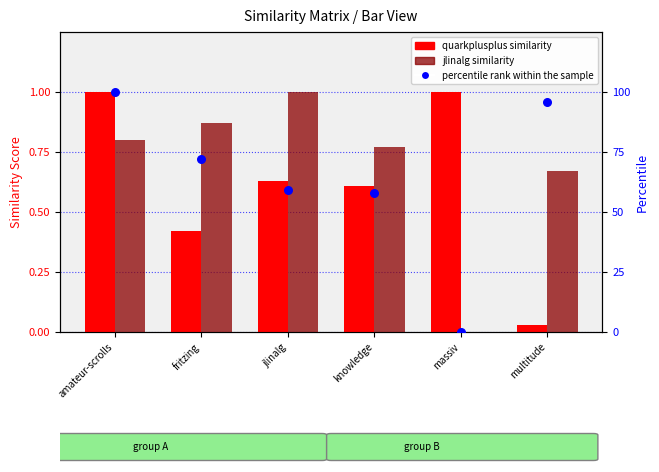

Which series has the largest Y range (max minus min)?

percentile rank within the sample